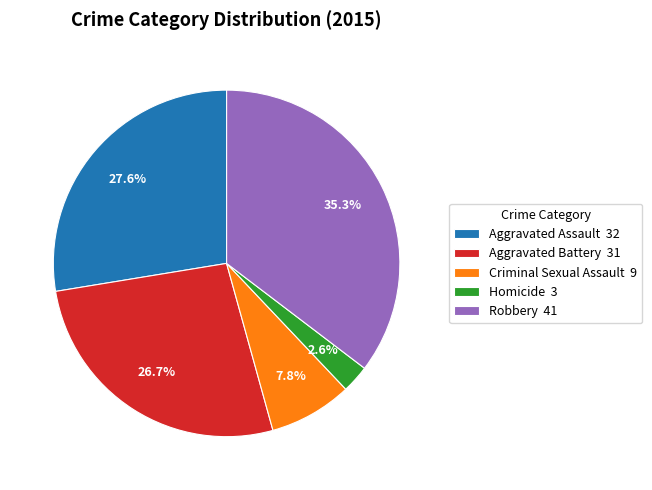

How many slices are in this pie chart?

5